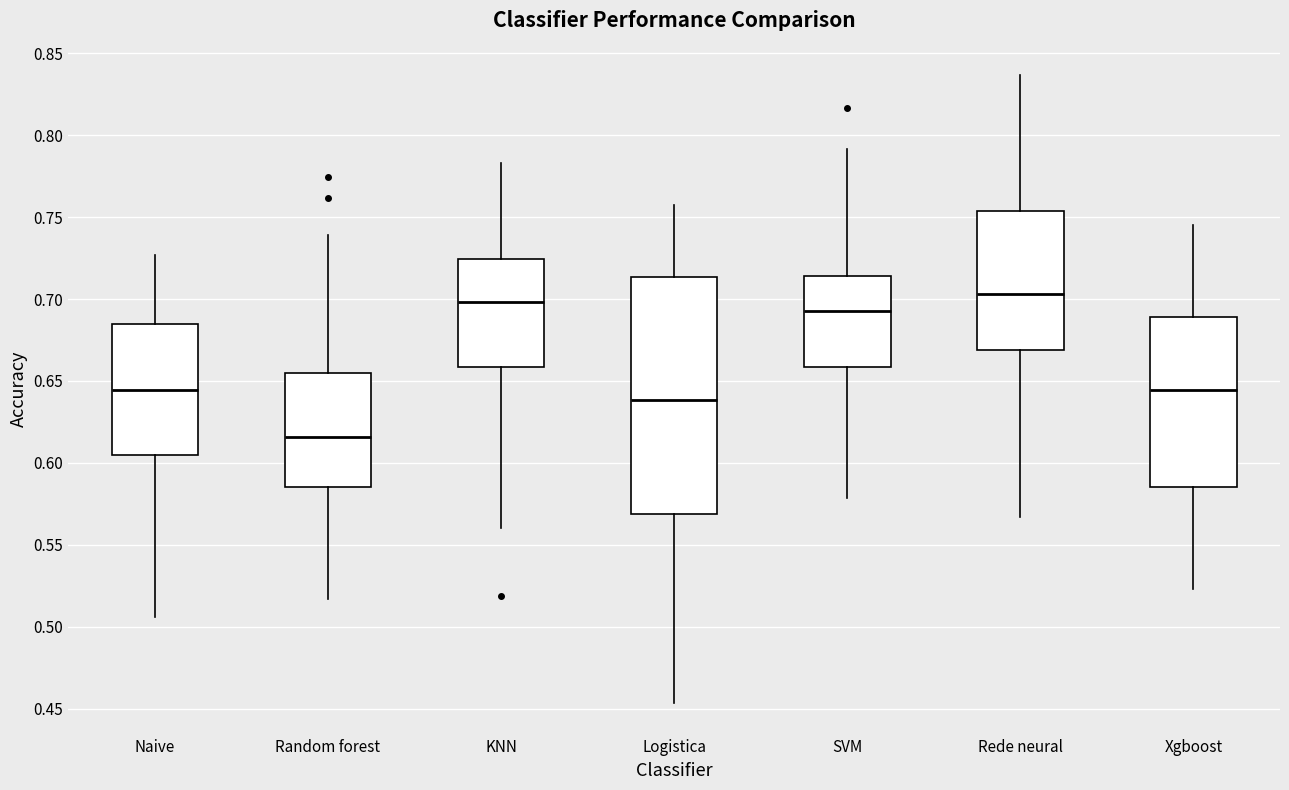

Reading left to right, transcribe this box plot: for each box, give where its median line is, the range the box spans, and where its two whiskers end, as read against the y-axis. The values are not printed on the chart, so give them approximately, as read against the axis.

Naive: median 0.645, box 0.605 to 0.685, whiskers 0.505 to 0.725
Random forest: median 0.615, box 0.585 to 0.655, whiskers 0.515 to 0.740
KNN: median 0.700, box 0.660 to 0.725, whiskers 0.560 to 0.785
Logistica: median 0.640, box 0.570 to 0.715, whiskers 0.455 to 0.760
SVM: median 0.690, box 0.660 to 0.715, whiskers 0.580 to 0.790
Rede neural: median 0.705, box 0.670 to 0.755, whiskers 0.565 to 0.835
Xgboost: median 0.645, box 0.585 to 0.690, whiskers 0.525 to 0.745